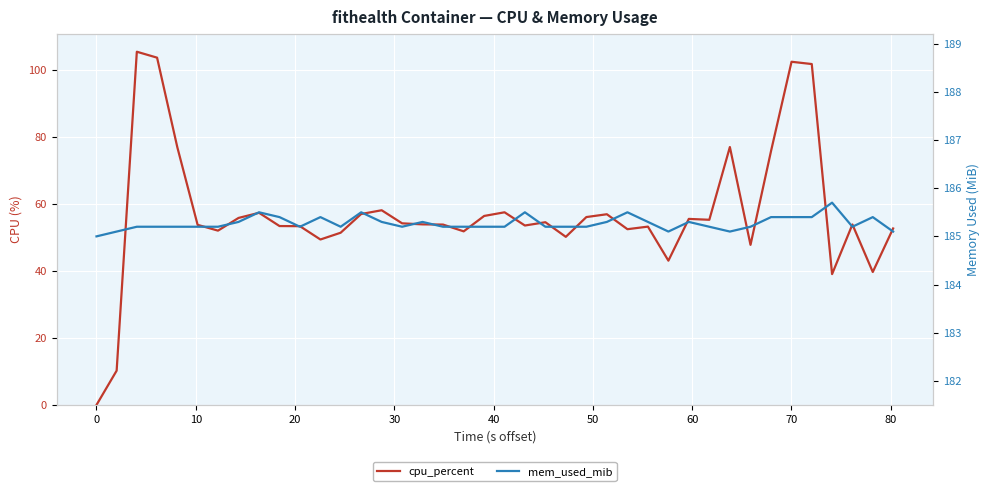

Is the value of cpu_percent at 40 greater than the value of mem_used_mib at 28?

No